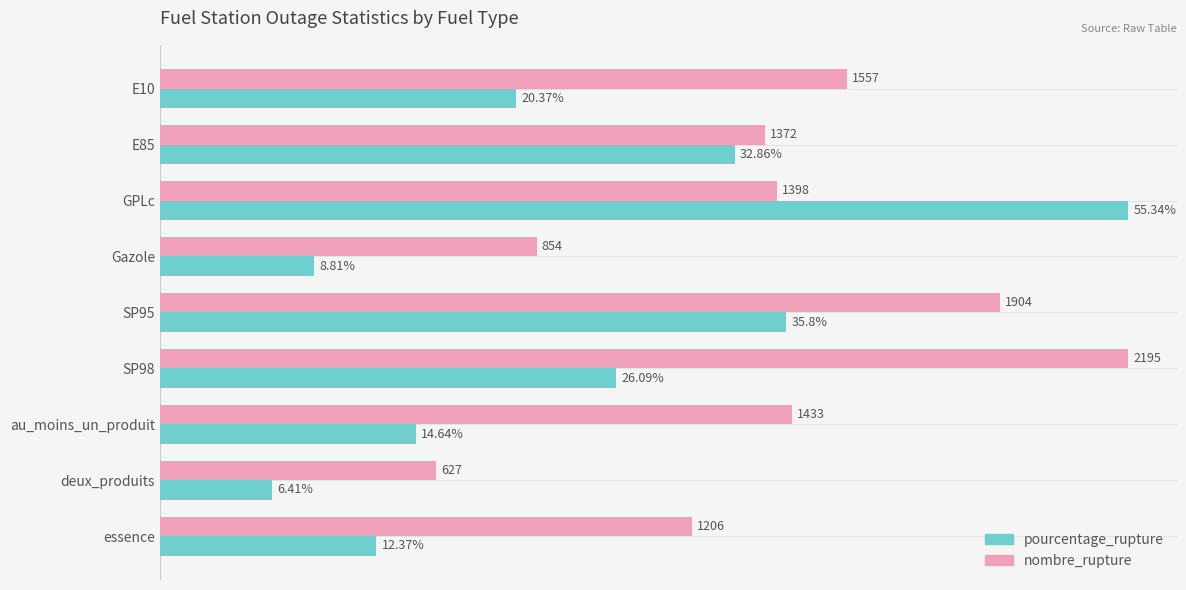

Rank the categories by nombre_rupture value from lowest to highest.

deux_produits, Gazole, essence, E85, GPLc, au_moins_un_produit, E10, SP95, SP98